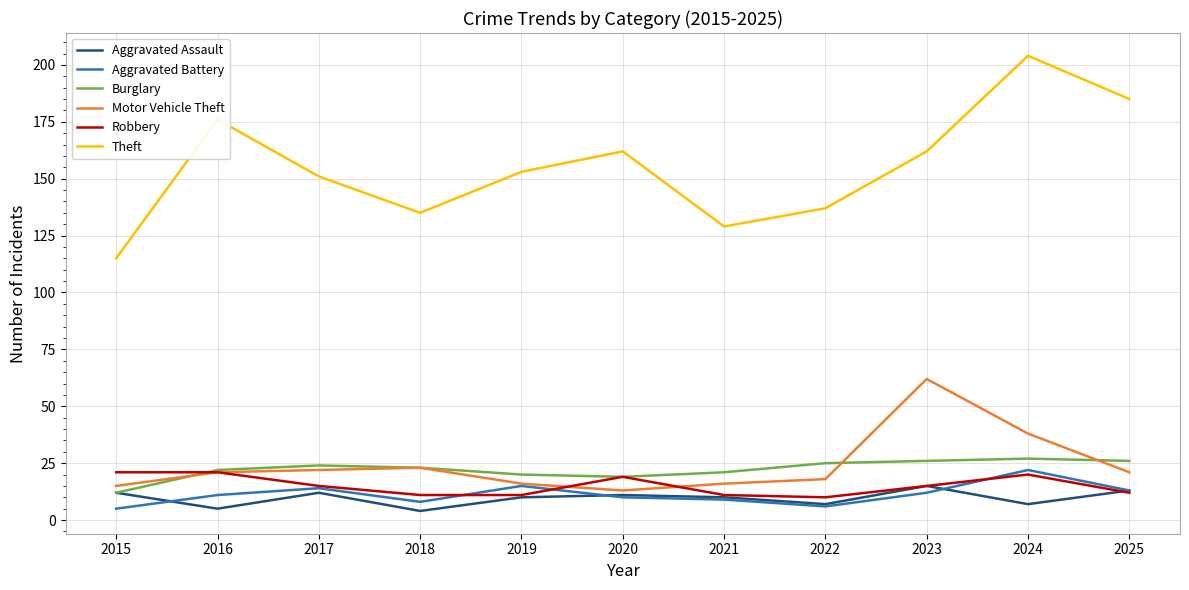

True or false: Theft and Aggravated Battery cross at least once.

False